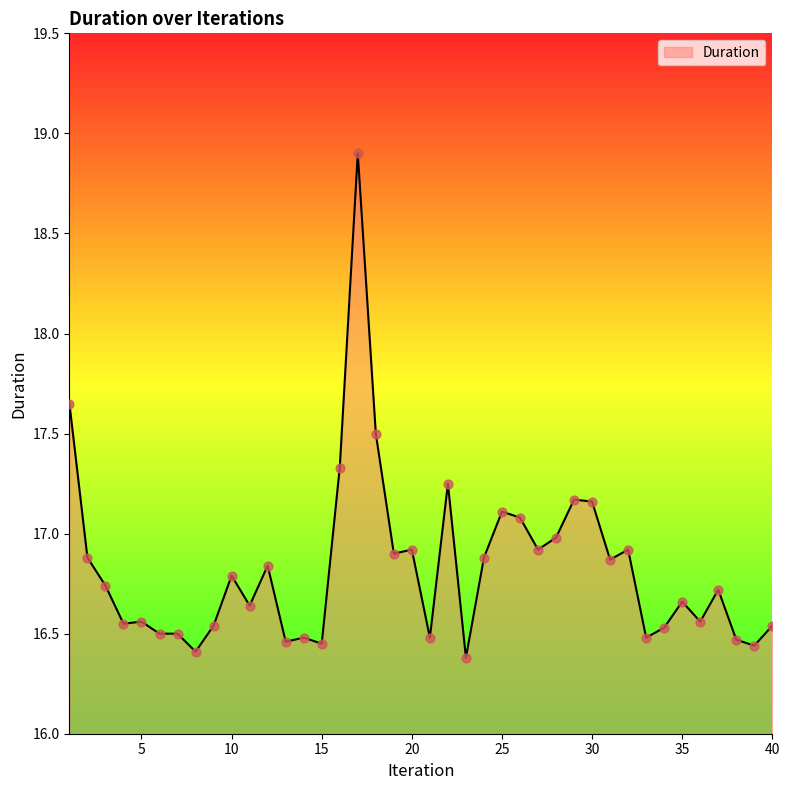

What is the greatest value displayed?

18.9